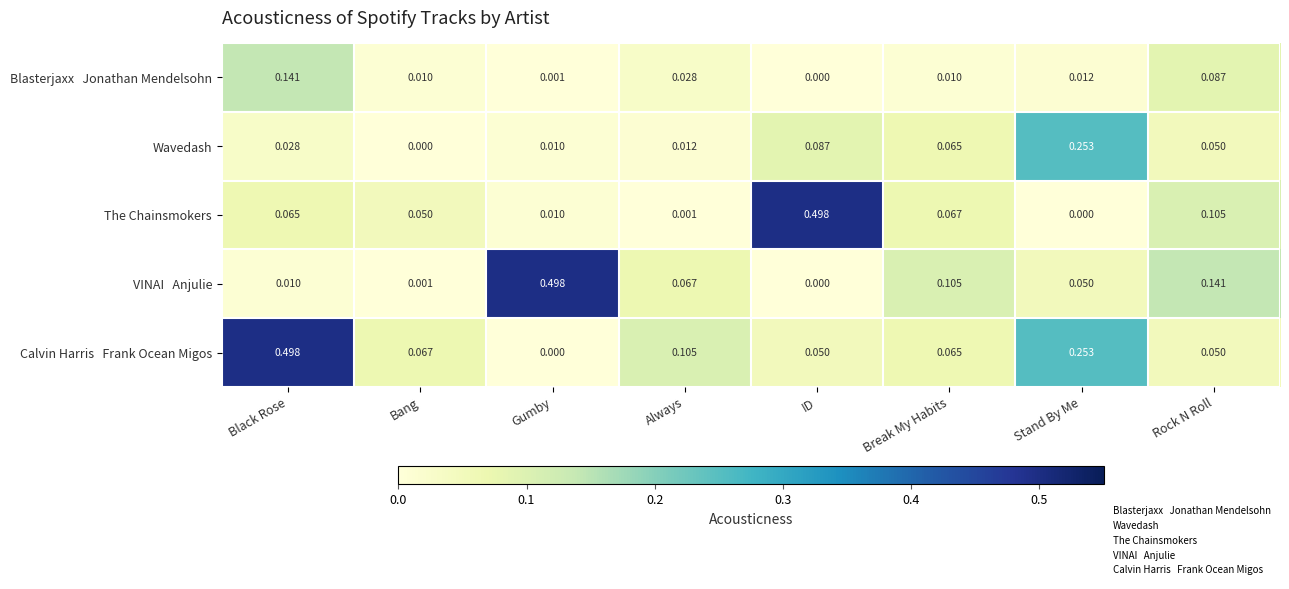

Between Always and Break My Habits, which series saw the biggest shift?

The Chainsmokers